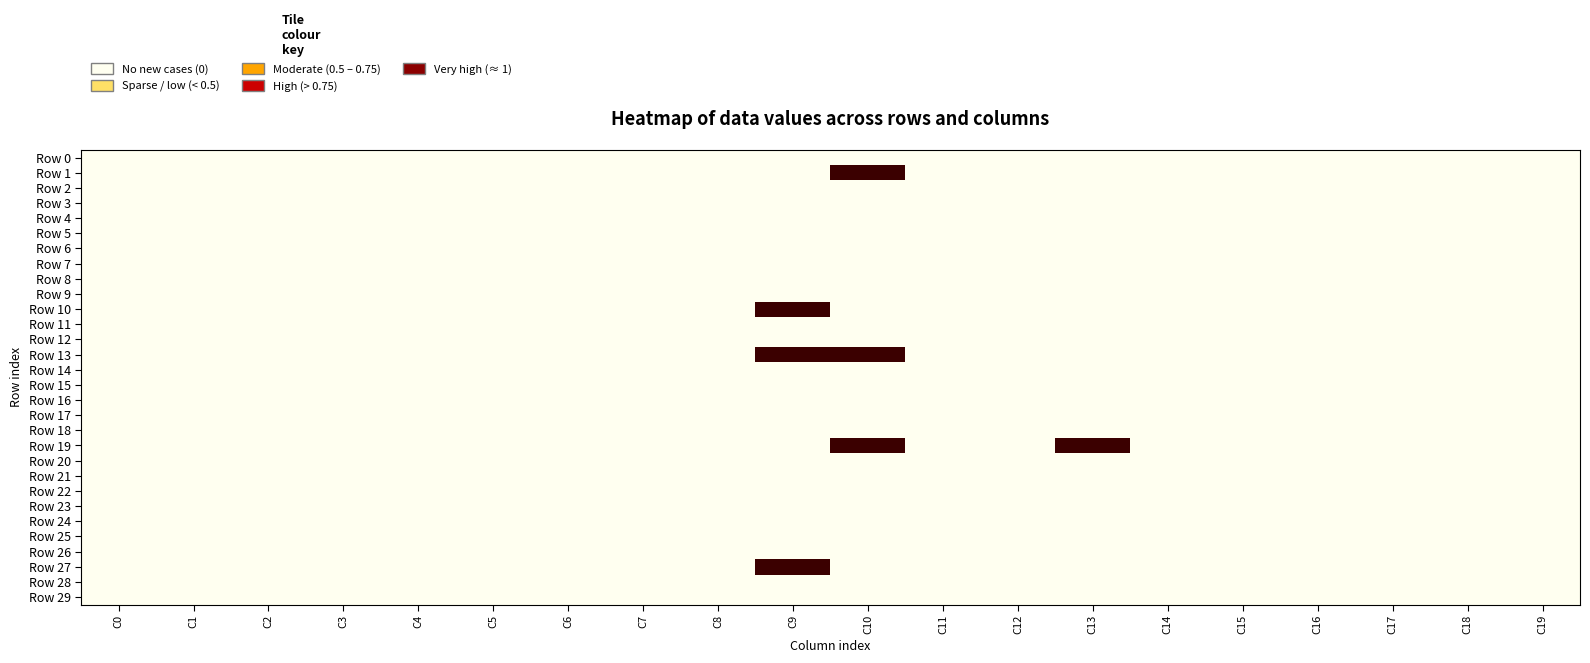

At which category is the sum across all series the highest?

C9